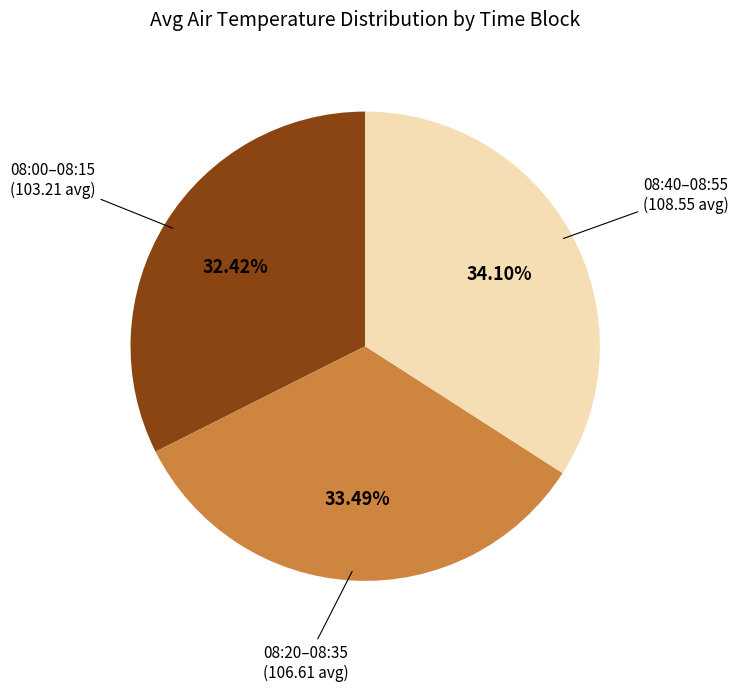

Is there any slice that represents more than half of the pie?

No